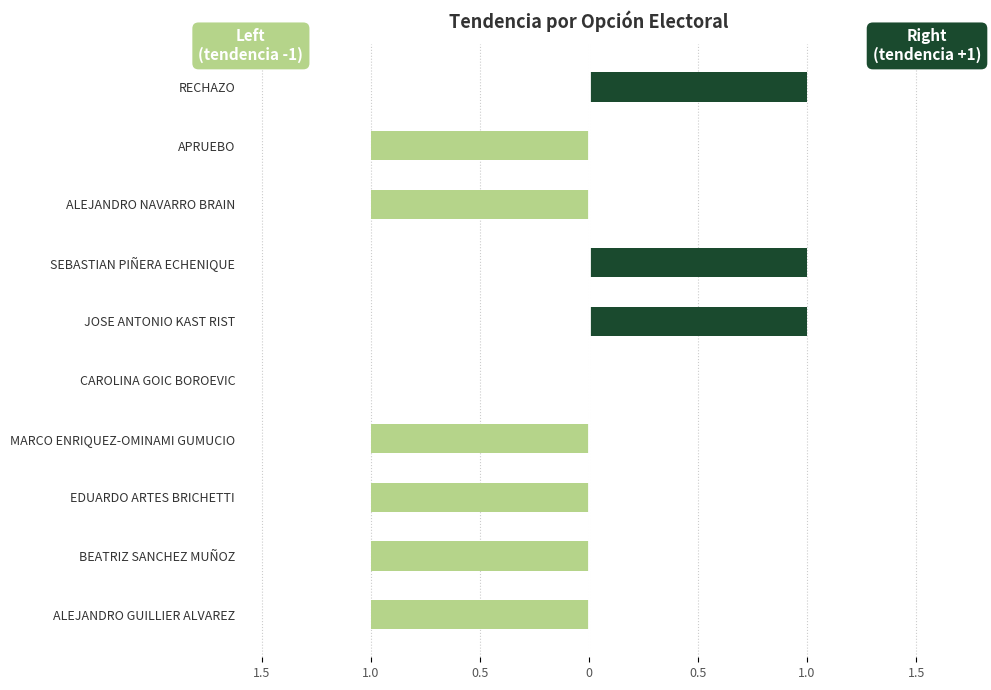

What is the sum of all Left (tendencia -1) values?

-6